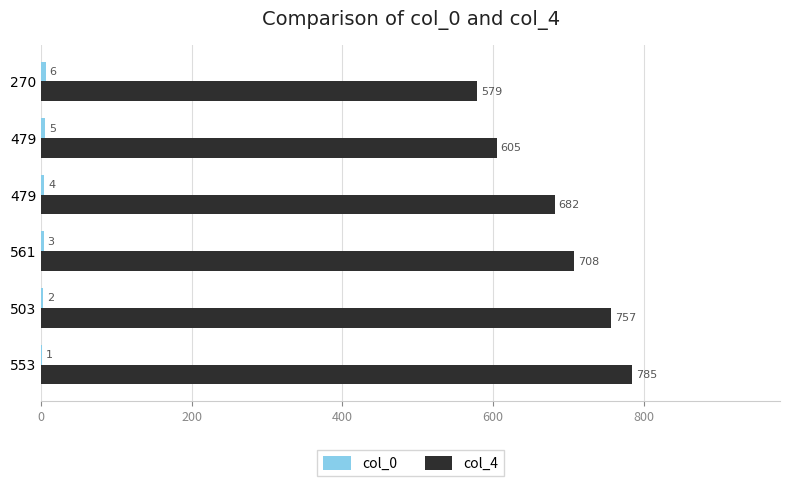

Which series has the largest total across all categories?

col_4